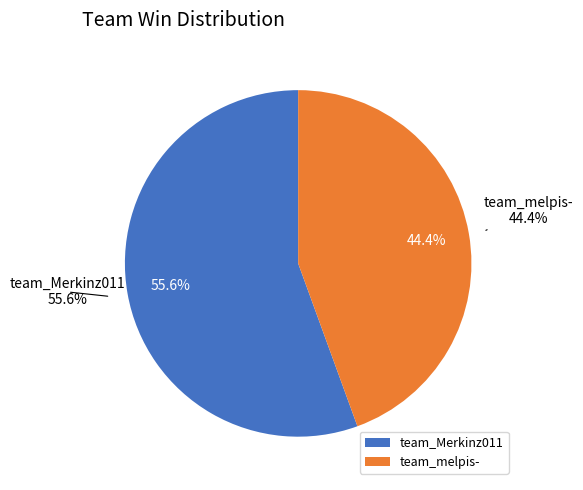

What percentage is the team_melpis- slice, to the nearest percent?

44%